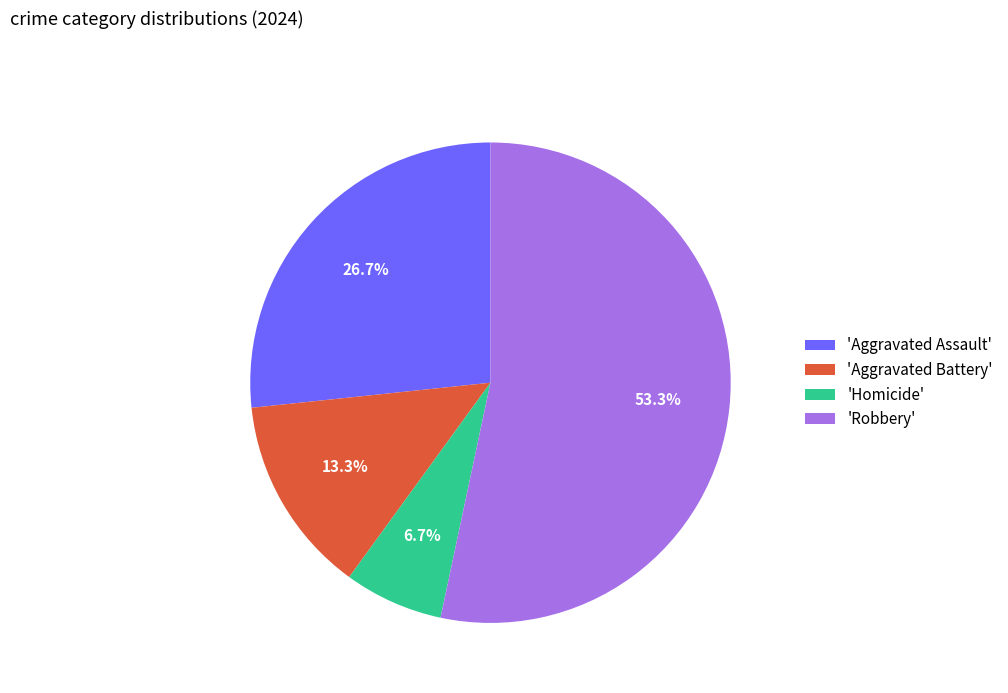

Between 'Aggravated Battery' and 'Aggravated Assault', which is larger?

'Aggravated Assault'